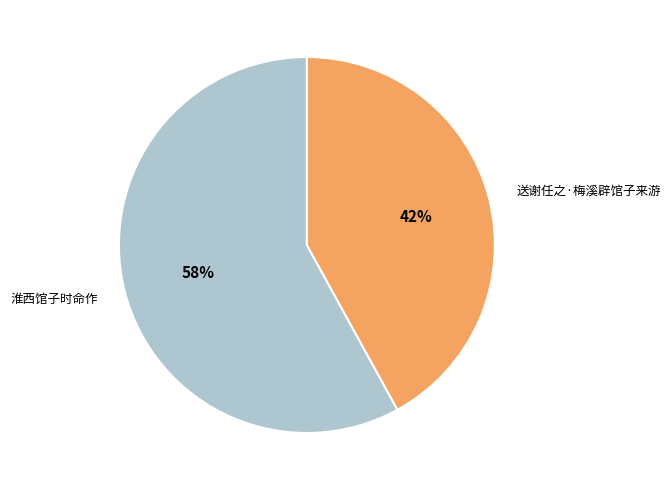

Combined, do 淮西馆子时命作 and 送谢任之·梅溪辟馆子来游 account for over 50%?

Yes